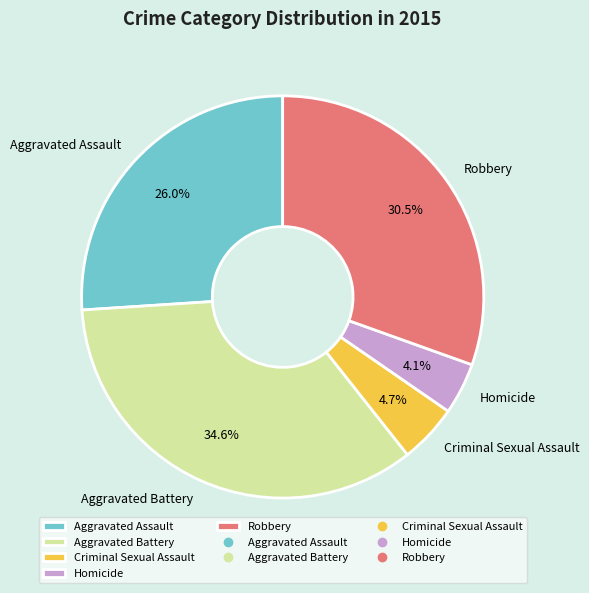

Is the sum of Aggravated Battery and Aggravated Assault greater than half?

Yes